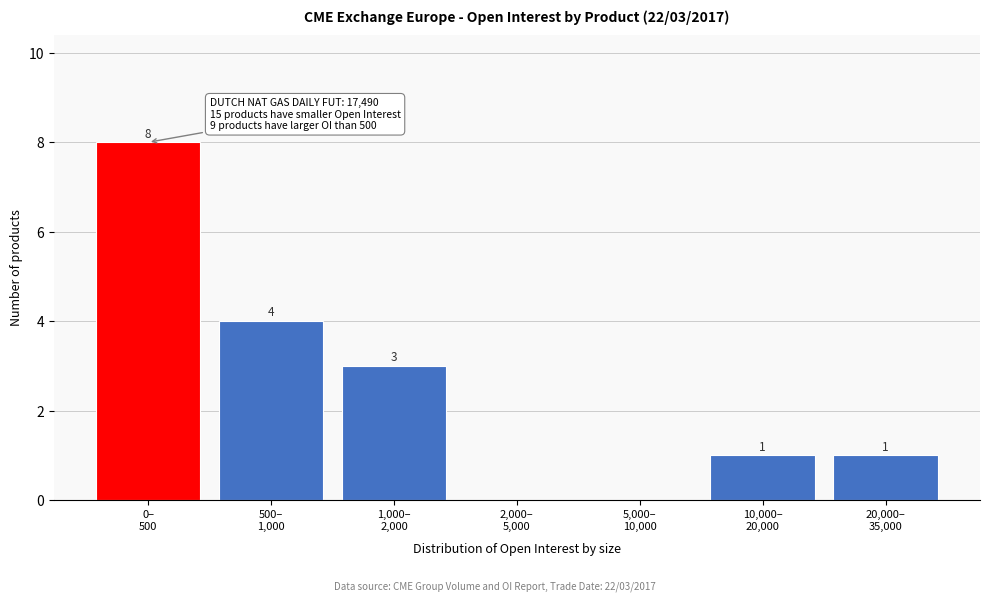

What is the sum of all values?

17